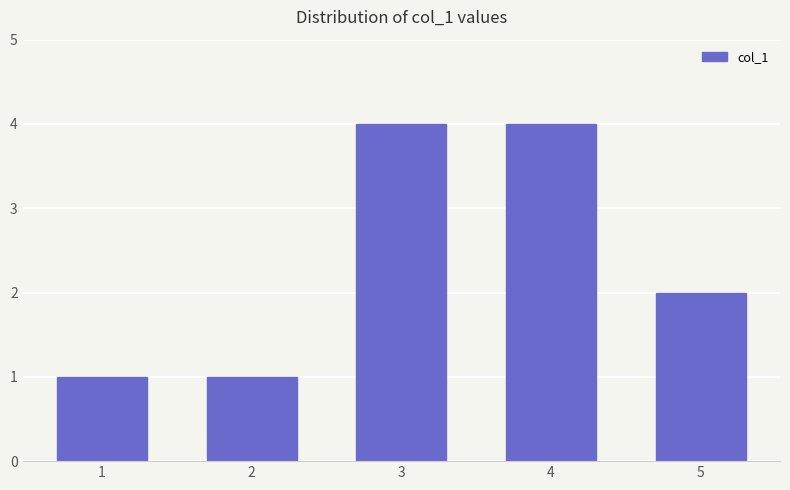

Reading right to left, transcribe all the data shown in this chart.

2	4	4	1	1